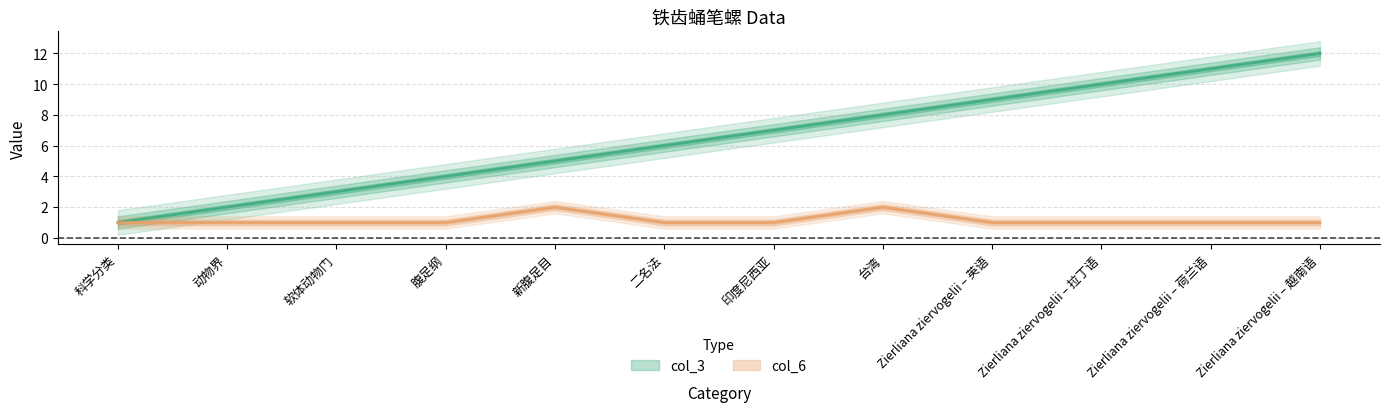

What is the label of the 11th point from the left?

Zierliana ziervogelii – 荷兰语